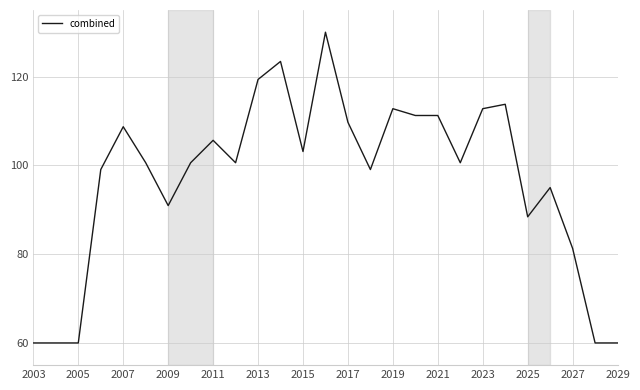

What is the smallest value displayed?

60.0